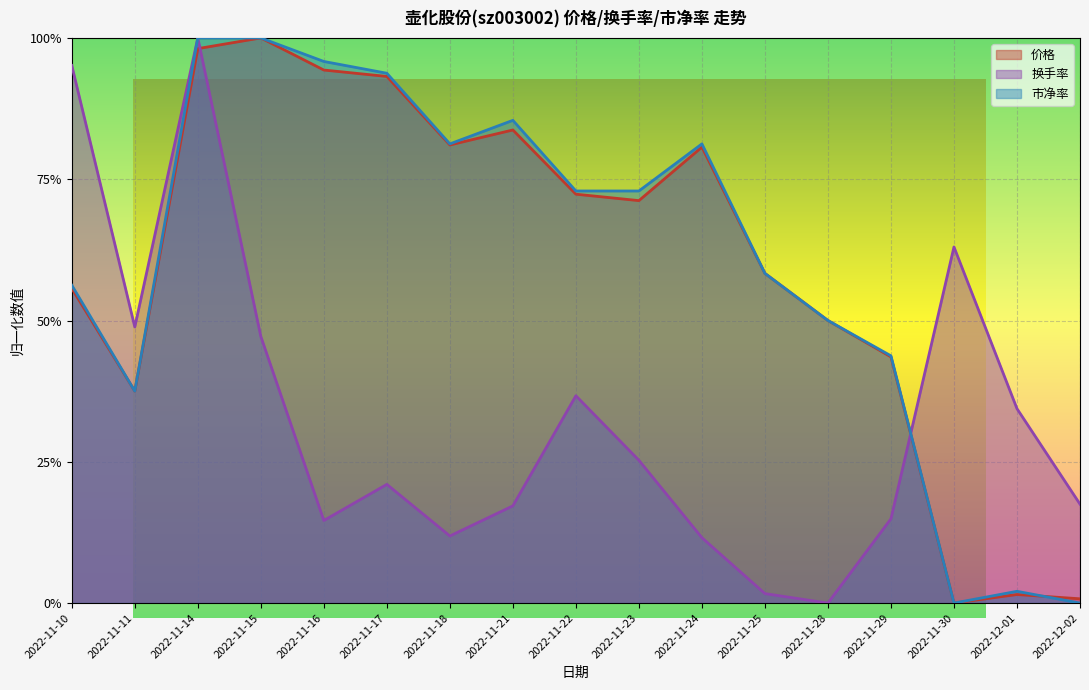

The value of 市净率 at 2022-11-23 is 0.7. True or false?

True